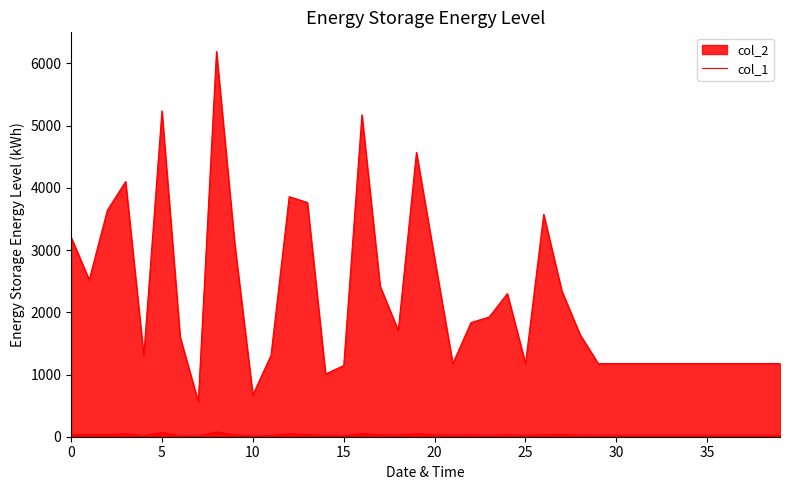

At which category does col_2 reach its first local valley?

1